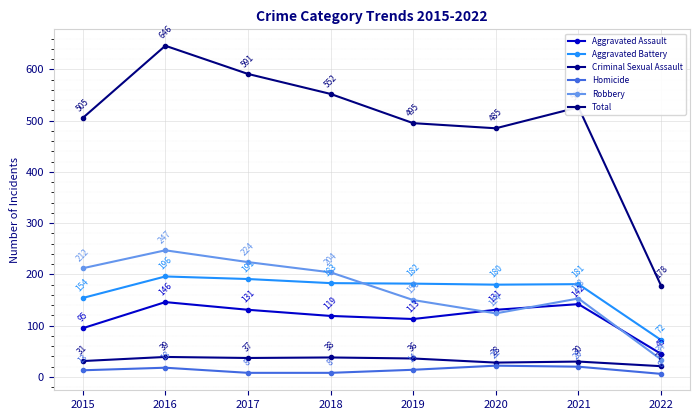

Does the chart have visible grid lines?

Yes